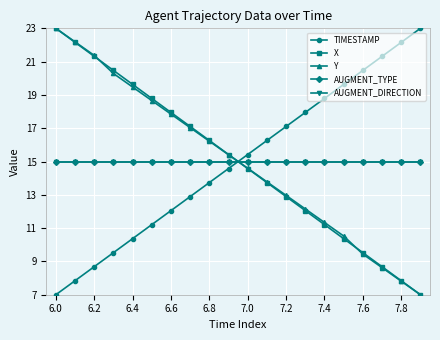

What is the smallest value displayed?

7.0